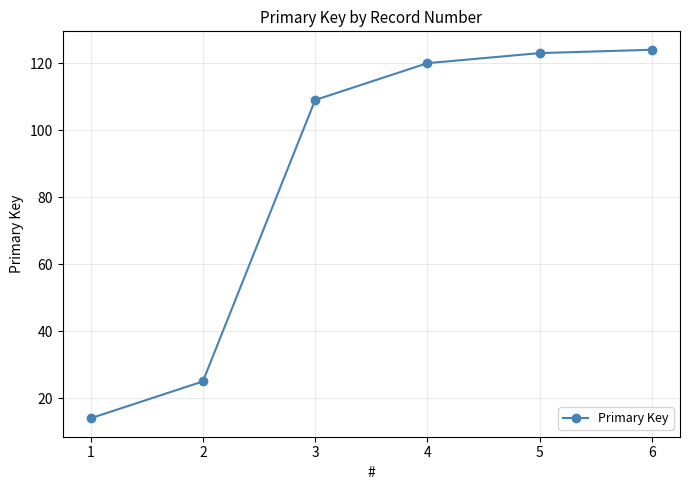

What is the approximate value at 4, to the nearest 10?

120